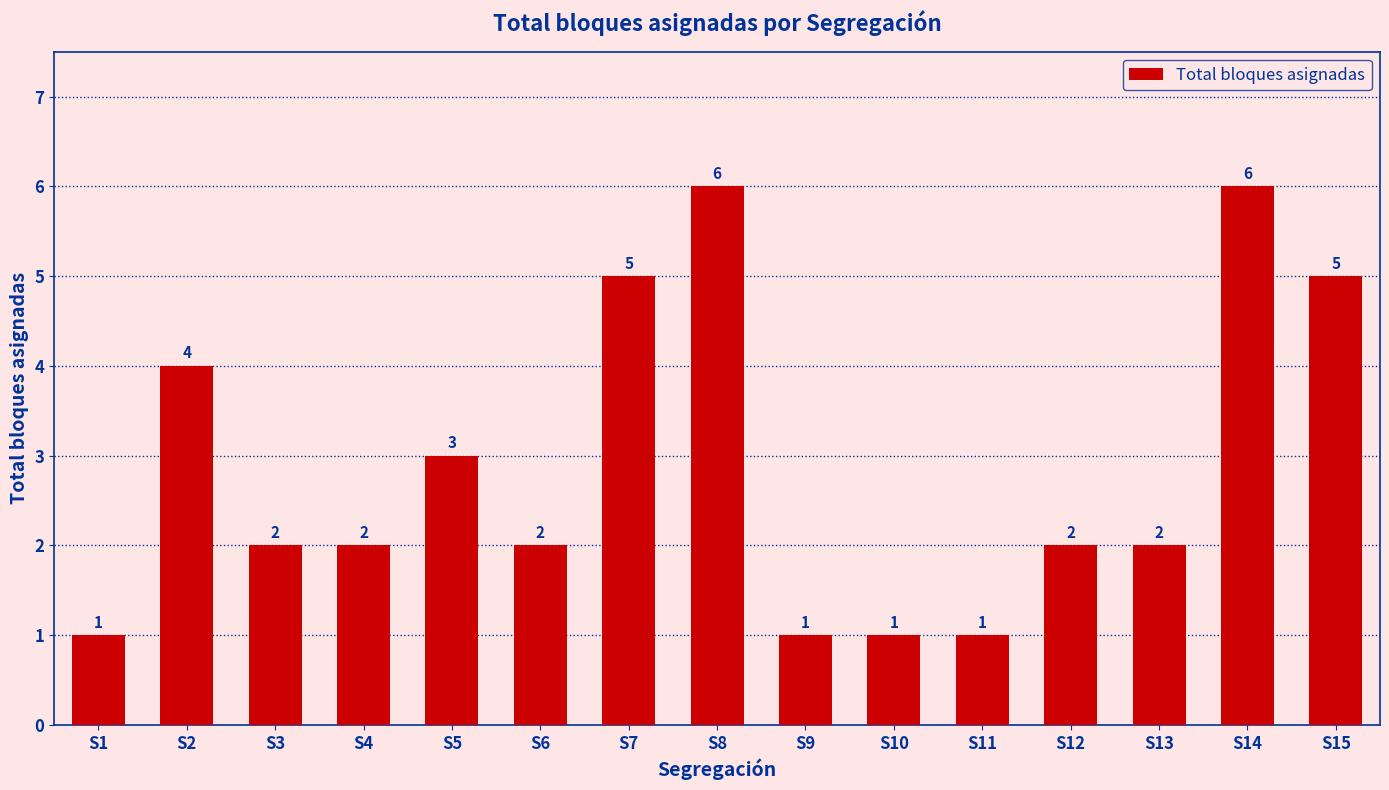

Between S8 and S15, which is larger?

S8